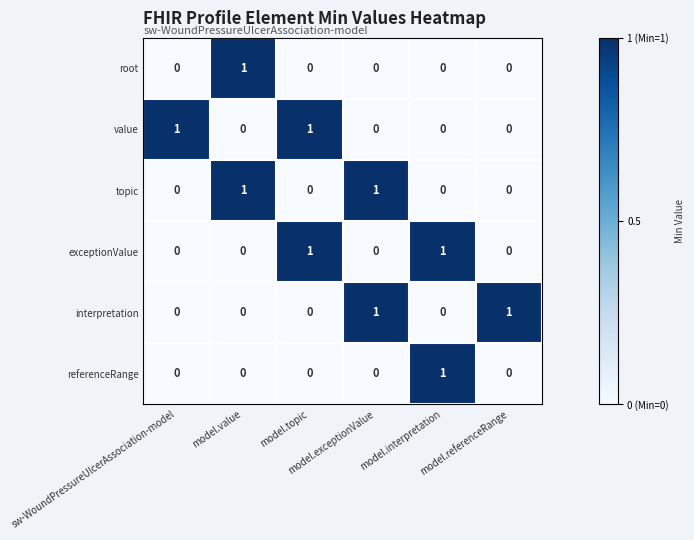

What is the maximum value shown in the chart?

1